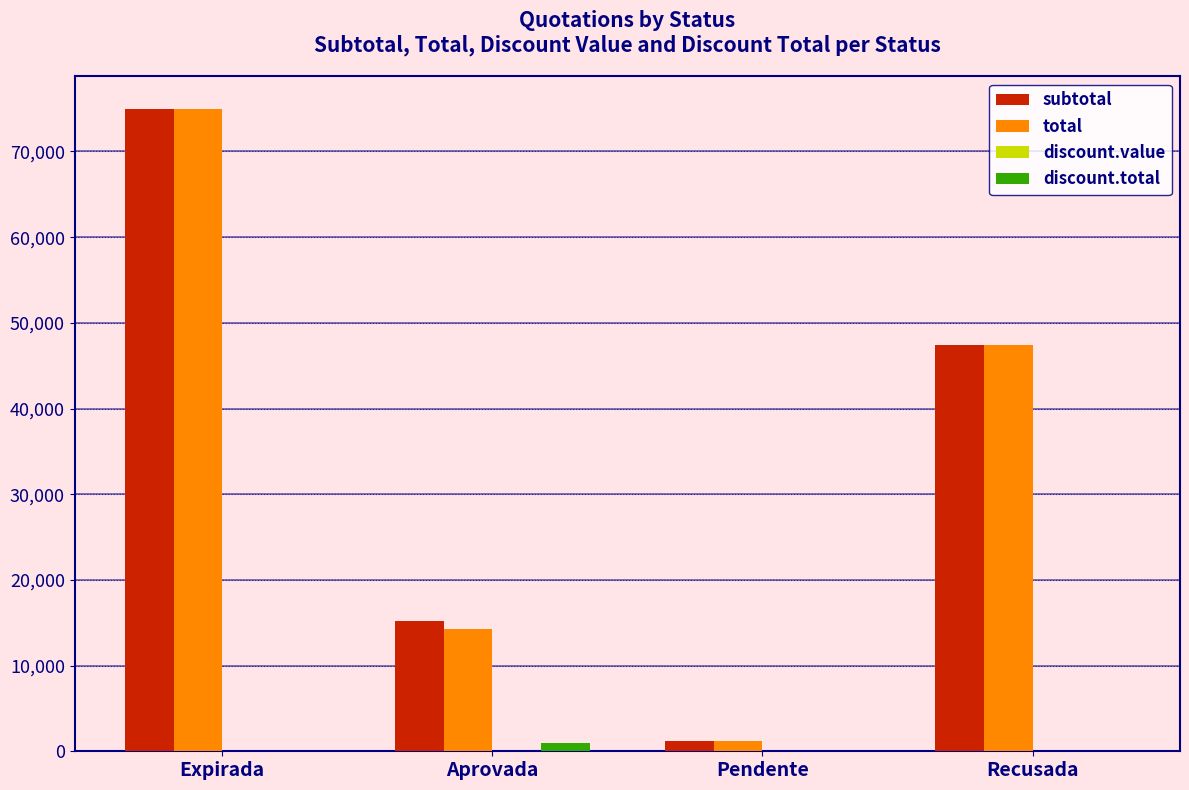

The discount.total series shows 0.0 at Recusada. True or false?

True